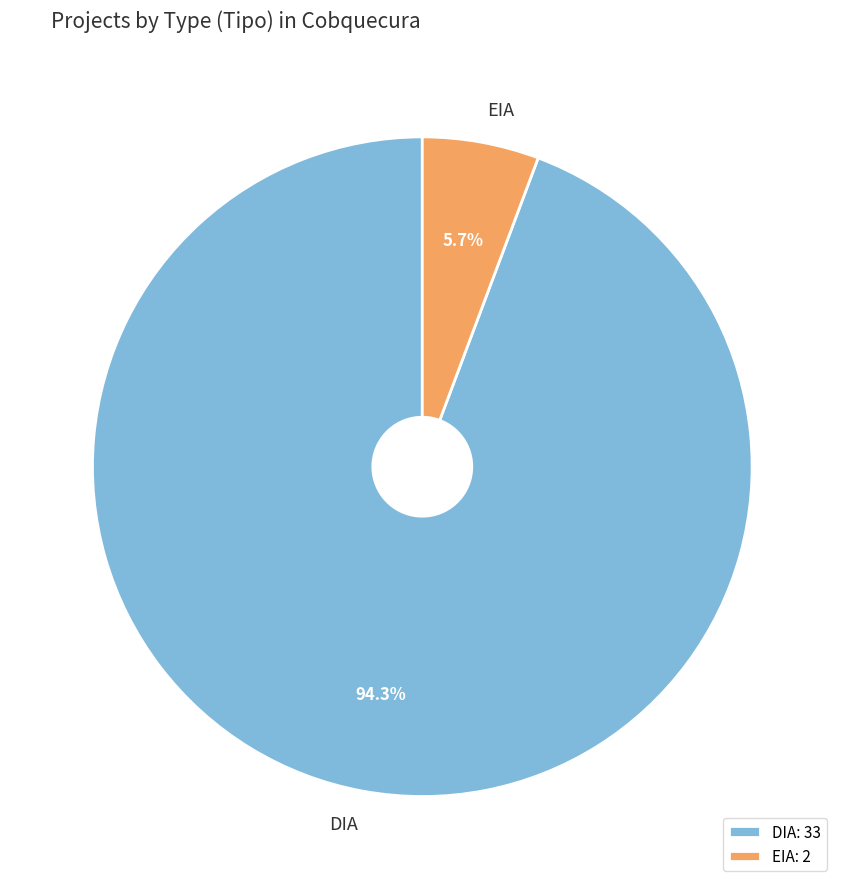

Rank the categories by value from lowest to highest.

EIA, DIA